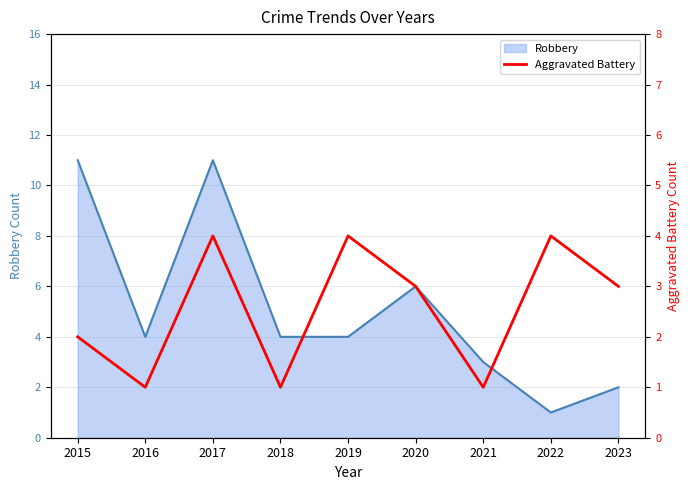

Is it true that Robbery equals 1 at 2023?

False